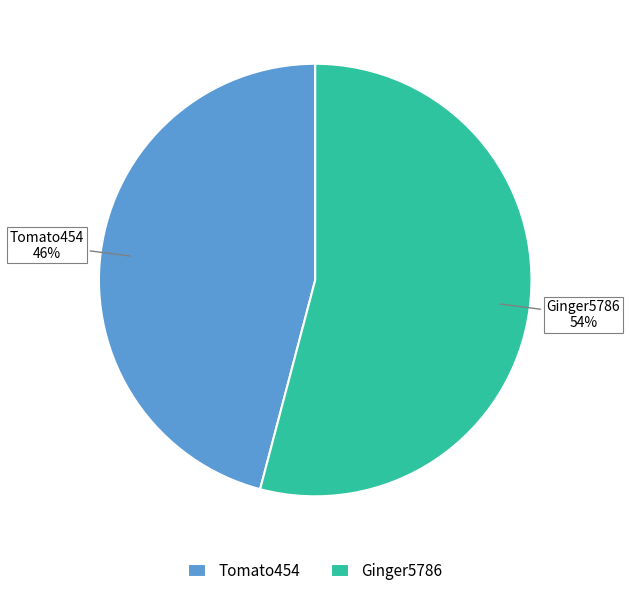

How many slices are in this pie chart?

2